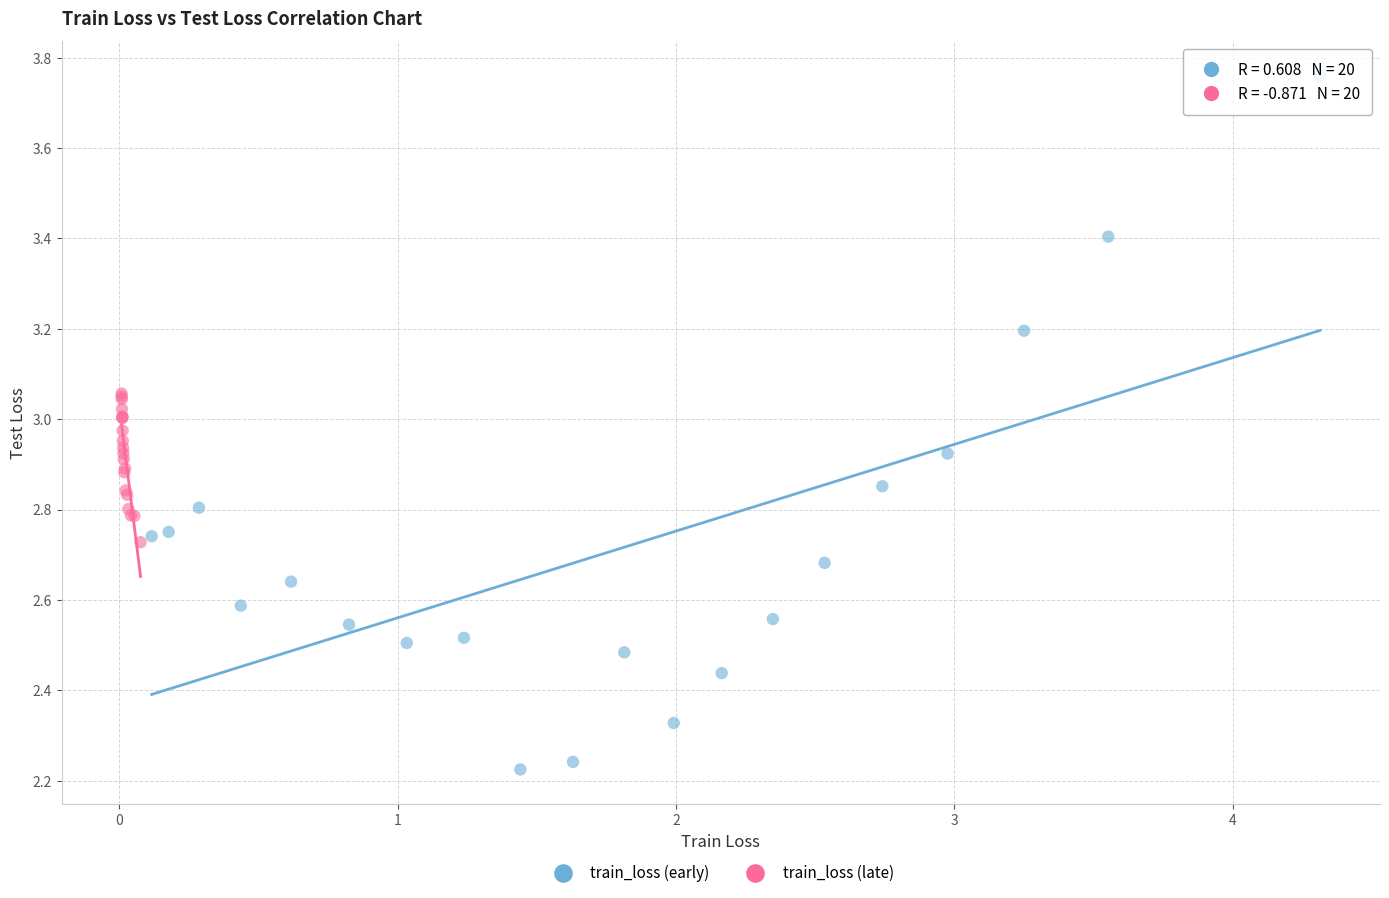

Which series contains the highest Y value?

train_loss (early)